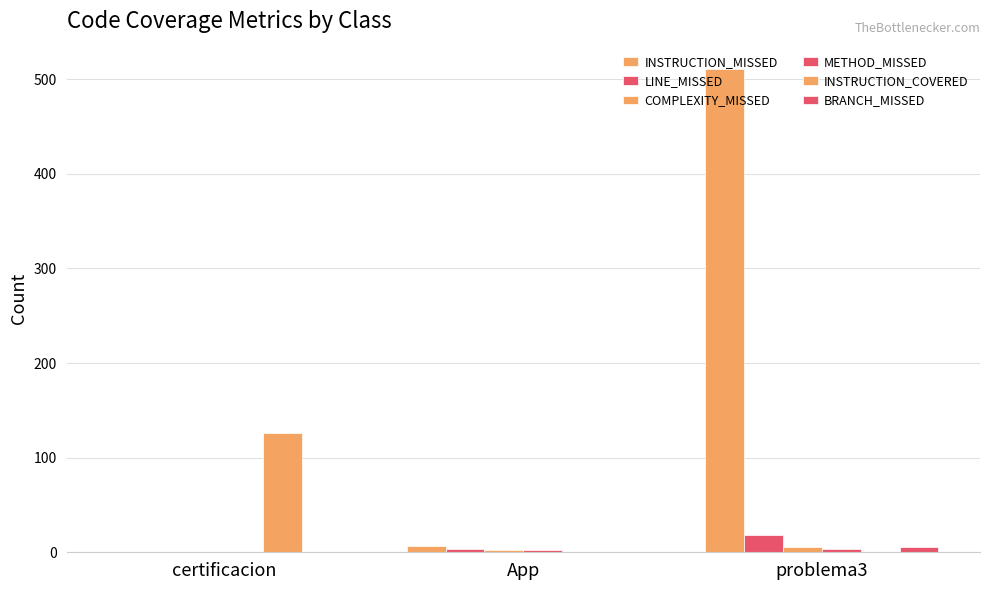

True or false: INSTRUCTION_COVERED has a value of 0 at App.

True